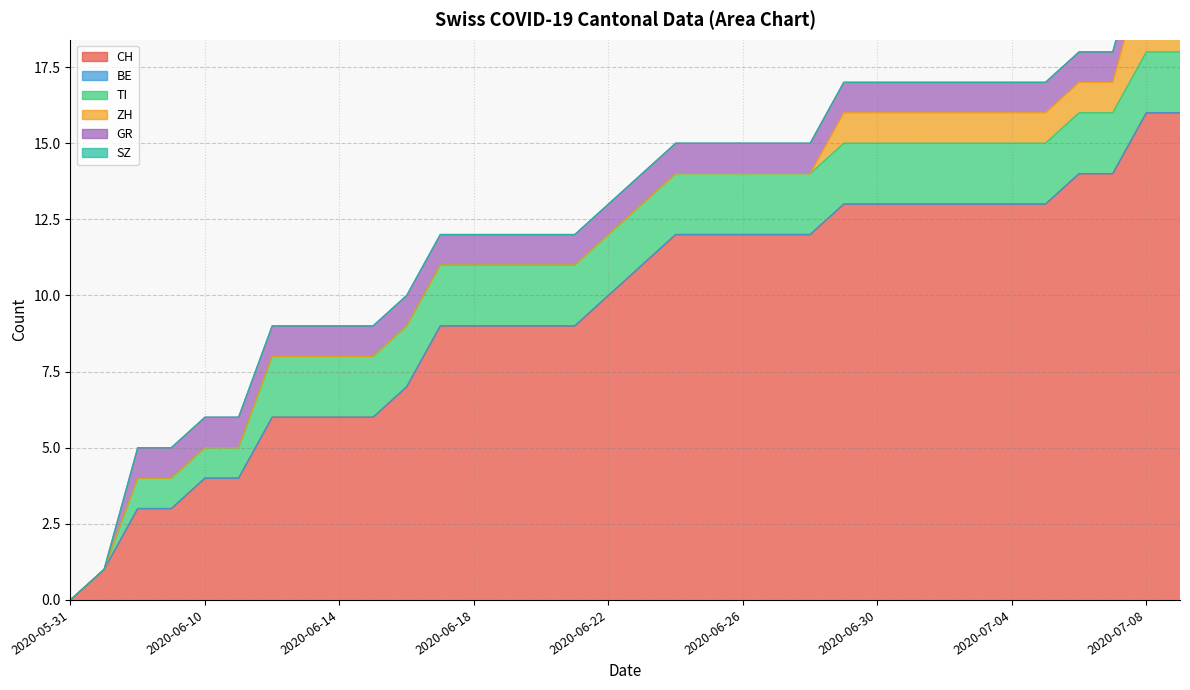

Reading left to right, list all the values displayed in this chart.

CH: 2020-05-31=0	2020-06-07=1	2020-06-08=3	2020-06-09=3	2020-06-10=4	2020-06-11=4	2020-06-12=6	2020-06-13=6	2020-06-14=6	2020-06-15=6	2020-06-16=7	2020-06-17=9	2020-06-18=9	2020-06-19=9	2020-06-20=9	2020-06-21=9	2020-06-22=10	2020-06-23=11	2020-06-24=12	2020-06-25=12	2020-06-26=12	2020-06-27=12	2020-06-28=12	2020-06-29=13	2020-06-30=13	2020-07-01=13	2020-07-02=13	2020-07-03=13	2020-07-04=13	2020-07-05=13	2020-07-06=14	2020-07-07=14	2020-07-08=16	2020-07-09=16
BE: 2020-05-31=0	2020-06-07=0	2020-06-08=0	2020-06-09=0	2020-06-10=0	2020-06-11=0	2020-06-12=0	2020-06-13=0	2020-06-14=0	2020-06-15=0	2020-06-16=0	2020-06-17=0	2020-06-18=0	2020-06-19=0	2020-06-20=0	2020-06-21=0	2020-06-22=0	2020-06-23=0	2020-06-24=0	2020-06-25=0	2020-06-26=0	2020-06-27=0	2020-06-28=0	2020-06-29=0	2020-06-30=0	2020-07-01=0	2020-07-02=0	2020-07-03=0	2020-07-04=0	2020-07-05=0	2020-07-06=0	2020-07-07=0	2020-07-08=0	2020-07-09=0
TI: 2020-05-31=0	2020-06-07=0	2020-06-08=1	2020-06-09=1	2020-06-10=1	2020-06-11=1	2020-06-12=2	2020-06-13=2	2020-06-14=2	2020-06-15=2	2020-06-16=2	2020-06-17=2	2020-06-18=2	2020-06-19=2	2020-06-20=2	2020-06-21=2	2020-06-22=2	2020-06-23=2	2020-06-24=2	2020-06-25=2	2020-06-26=2	2020-06-27=2	2020-06-28=2	2020-06-29=2	2020-06-30=2	2020-07-01=2	2020-07-02=2	2020-07-03=2	2020-07-04=2	2020-07-05=2	2020-07-06=2	2020-07-07=2	2020-07-08=2	2020-07-09=2
ZH: 2020-05-31=0	2020-06-07=0	2020-06-08=0	2020-06-09=0	2020-06-10=0	2020-06-11=0	2020-06-12=0	2020-06-13=0	2020-06-14=0	2020-06-15=0	2020-06-16=0	2020-06-17=0	2020-06-18=0	2020-06-19=0	2020-06-20=0	2020-06-21=0	2020-06-22=0	2020-06-23=0	2020-06-24=0	2020-06-25=0	2020-06-26=0	2020-06-27=0	2020-06-28=0	2020-06-29=1	2020-06-30=1	2020-07-01=1	2020-07-02=1	2020-07-03=1	2020-07-04=1	2020-07-05=1	2020-07-06=1	2020-07-07=1	2020-07-08=3	2020-07-09=3
GR: 2020-05-31=0	2020-06-07=0	2020-06-08=1	2020-06-09=1	2020-06-10=1	2020-06-11=1	2020-06-12=1	2020-06-13=1	2020-06-14=1	2020-06-15=1	2020-06-16=1	2020-06-17=1	2020-06-18=1	2020-06-19=1	2020-06-20=1	2020-06-21=1	2020-06-22=1	2020-06-23=1	2020-06-24=1	2020-06-25=1	2020-06-26=1	2020-06-27=1	2020-06-28=1	2020-06-29=1	2020-06-30=1	2020-07-01=1	2020-07-02=1	2020-07-03=1	2020-07-04=1	2020-07-05=1	2020-07-06=1	2020-07-07=1	2020-07-08=1	2020-07-09=1
SZ: 2020-05-31=0	2020-06-07=0	2020-06-08=0	2020-06-09=0	2020-06-10=0	2020-06-11=0	2020-06-12=0	2020-06-13=0	2020-06-14=0	2020-06-15=0	2020-06-16=0	2020-06-17=0	2020-06-18=0	2020-06-19=0	2020-06-20=0	2020-06-21=0	2020-06-22=0	2020-06-23=0	2020-06-24=0	2020-06-25=0	2020-06-26=0	2020-06-27=0	2020-06-28=0	2020-06-29=0	2020-06-30=0	2020-07-01=0	2020-07-02=0	2020-07-03=0	2020-07-04=0	2020-07-05=0	2020-07-06=0	2020-07-07=0	2020-07-08=0	2020-07-09=0